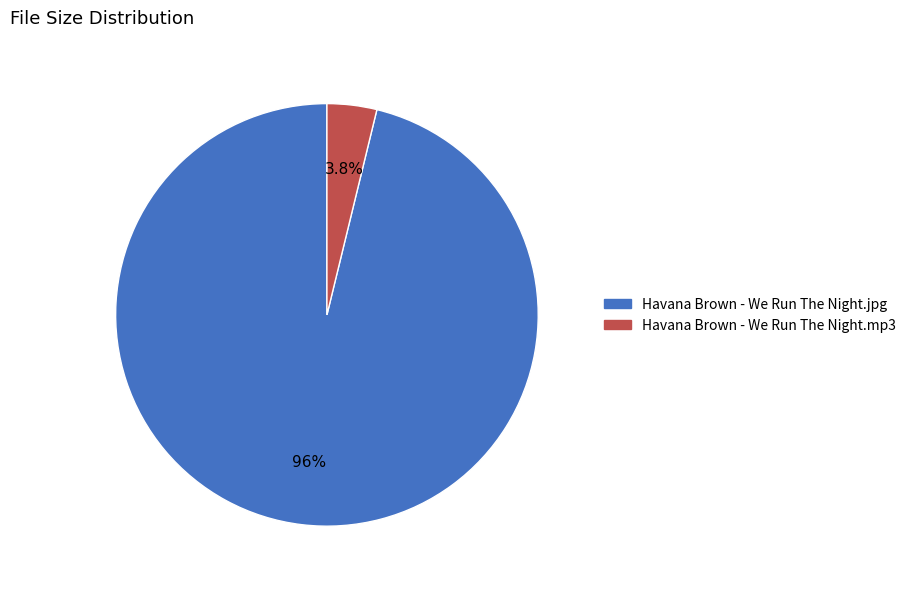

How many slices are in this pie chart?

2